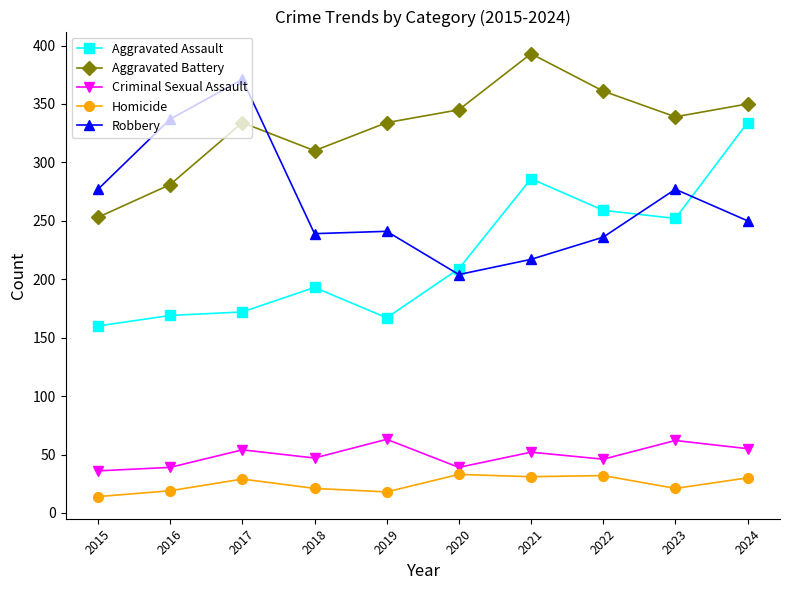

At which category is the sum across all series the highest?

2024